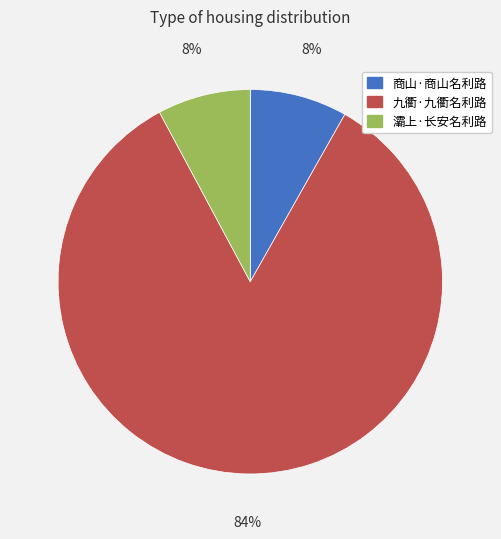

Which has a higher value, 灞上·长安名利路 or 九衢·九衢名利路?

九衢·九衢名利路